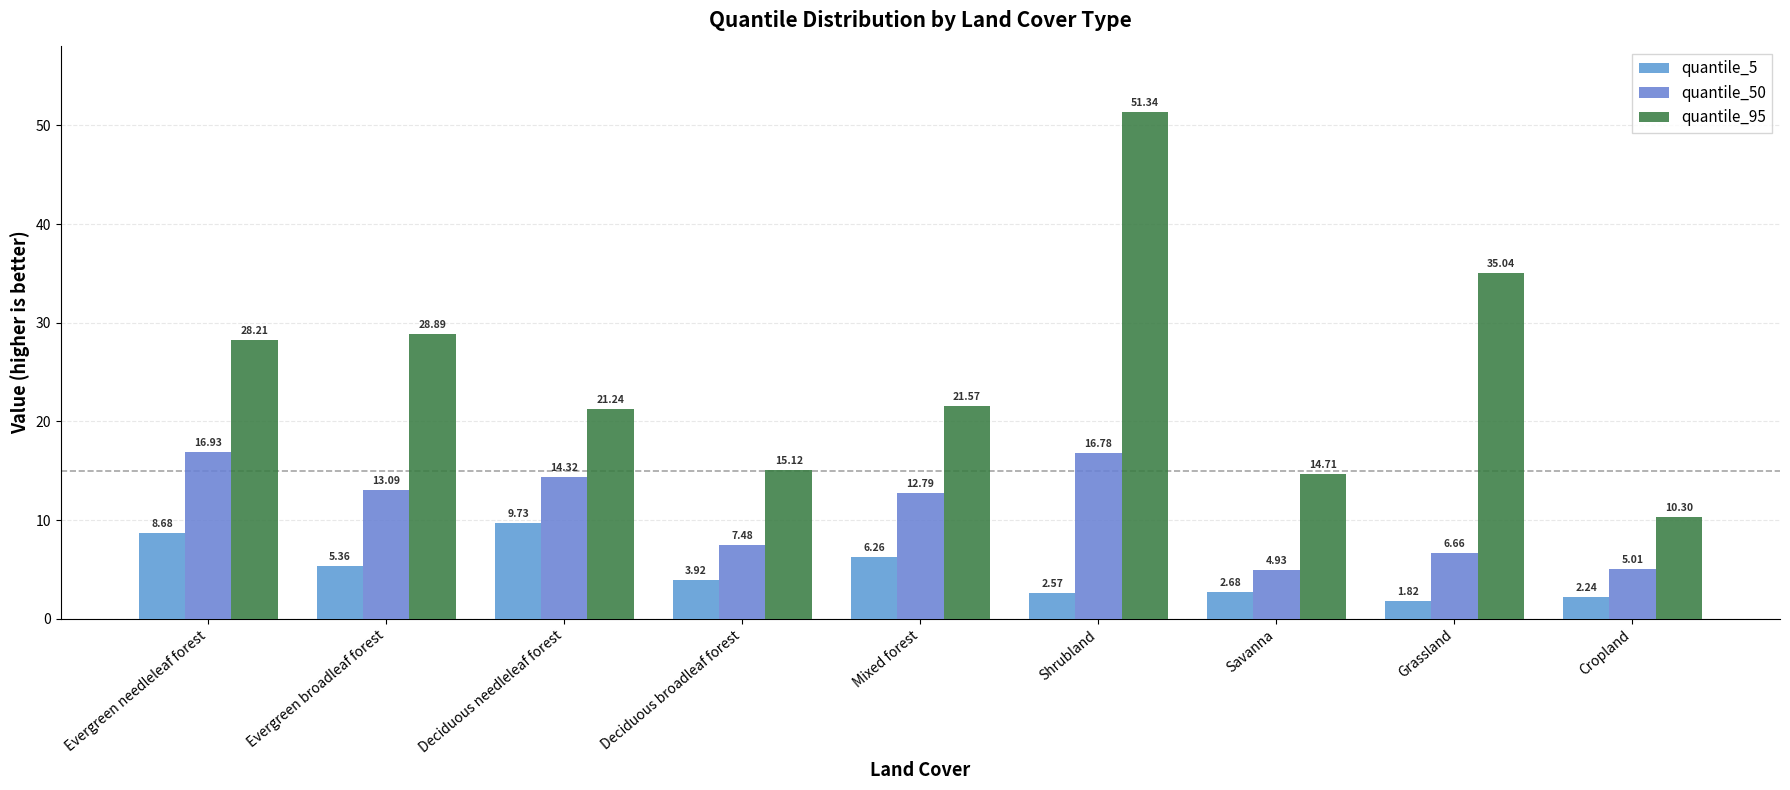

At which category is the sum across all series the highest?

Shrubland